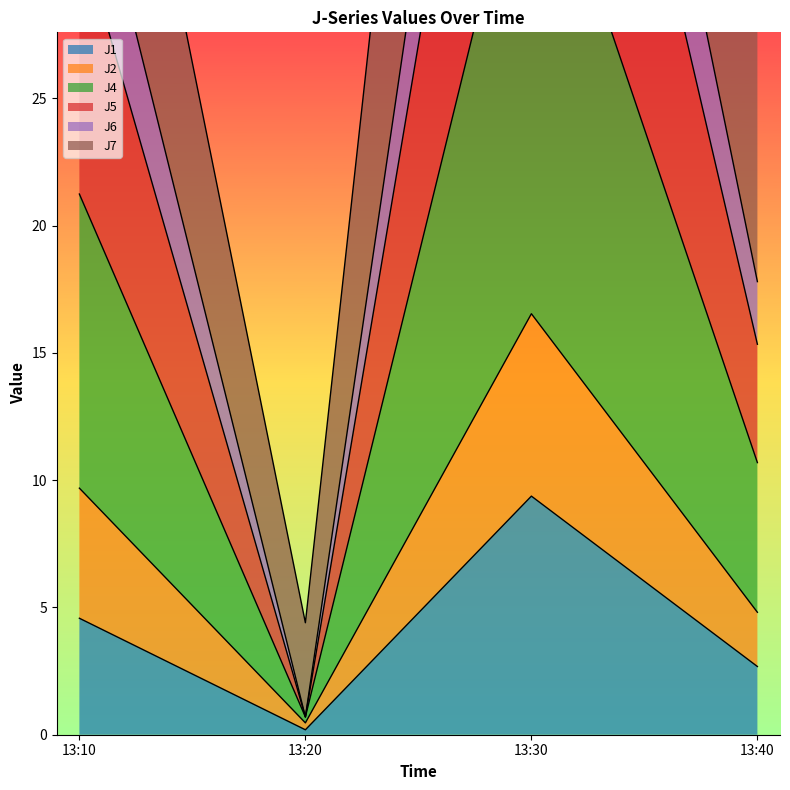

True or false: J4 has more than 1 points higher than both neighbors.

False